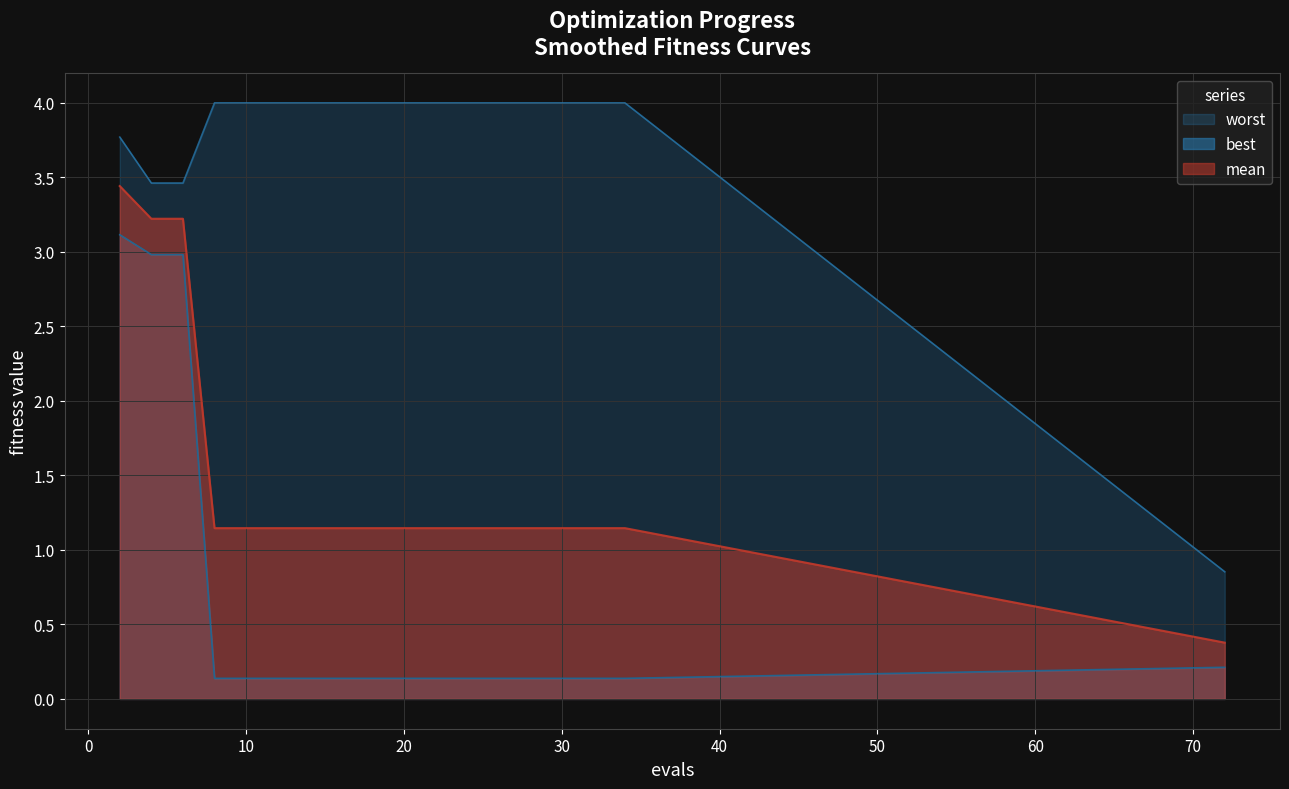

What is the lowest value of the mean series?

0.4